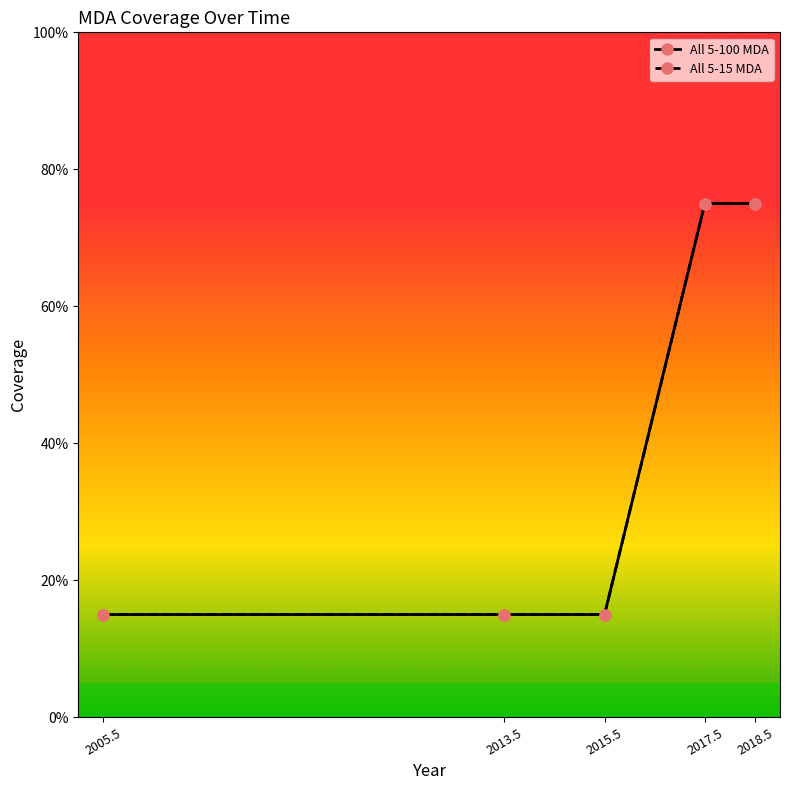

Reading left to right, what are all the values shown in this chart?

All 5-100 MDA: 0.1	0.1	0.1	0.8	0.8
All 5-15 MDA: 0.1	0.1	0.1	0.8	0.8